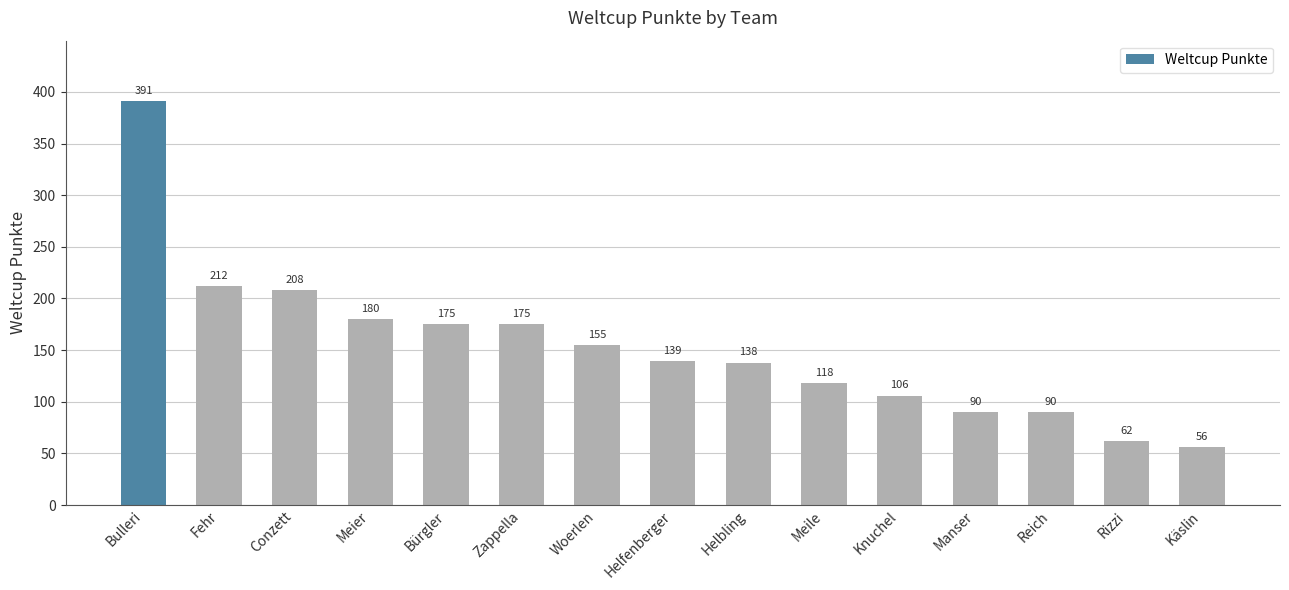

What is the change in value from Manser to Käslin?

-34